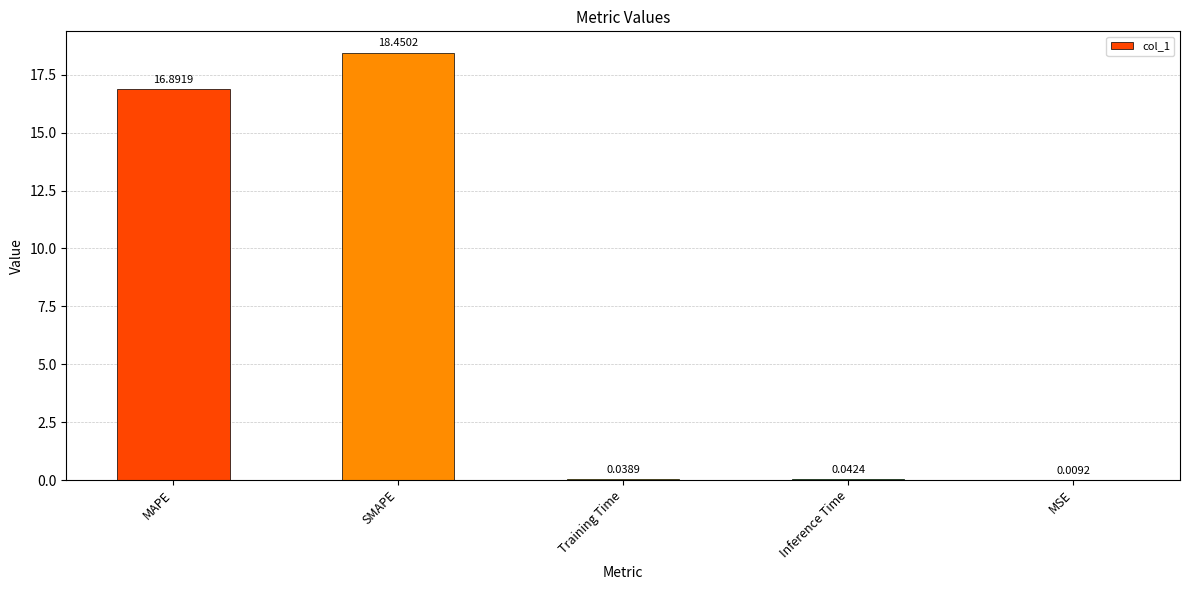

What is the sum of all values?

35.4